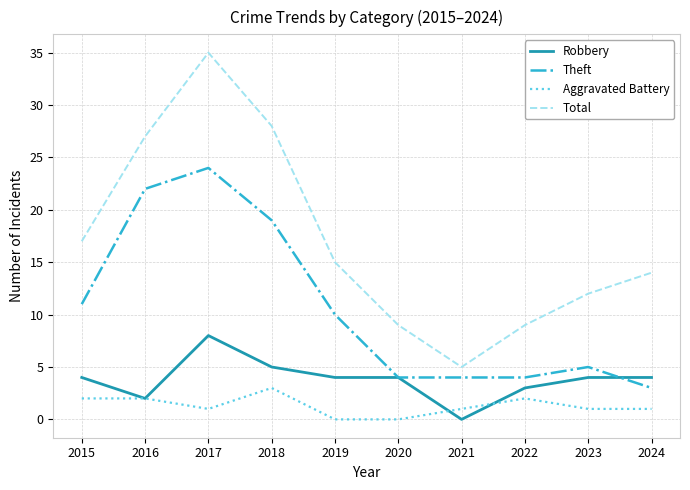

How many lines are shown in the chart?

4